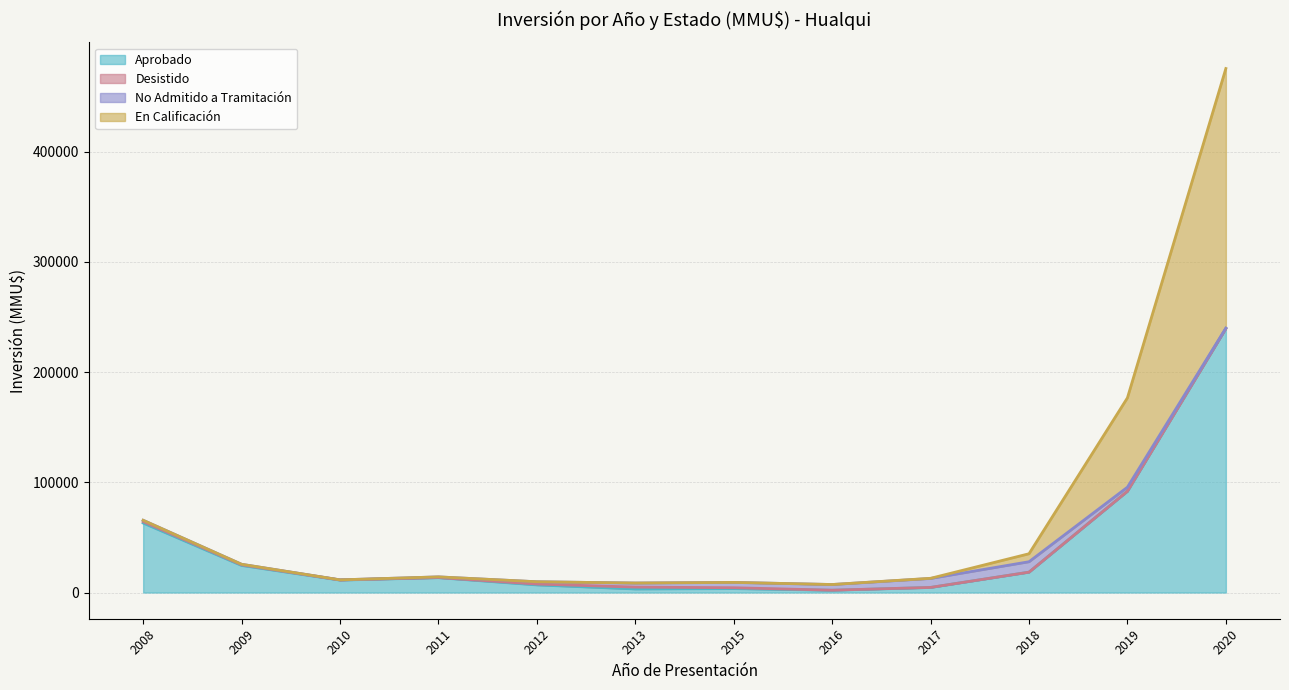

How many intersections are there between No Admitido a Tramitación and Aprobado?

1